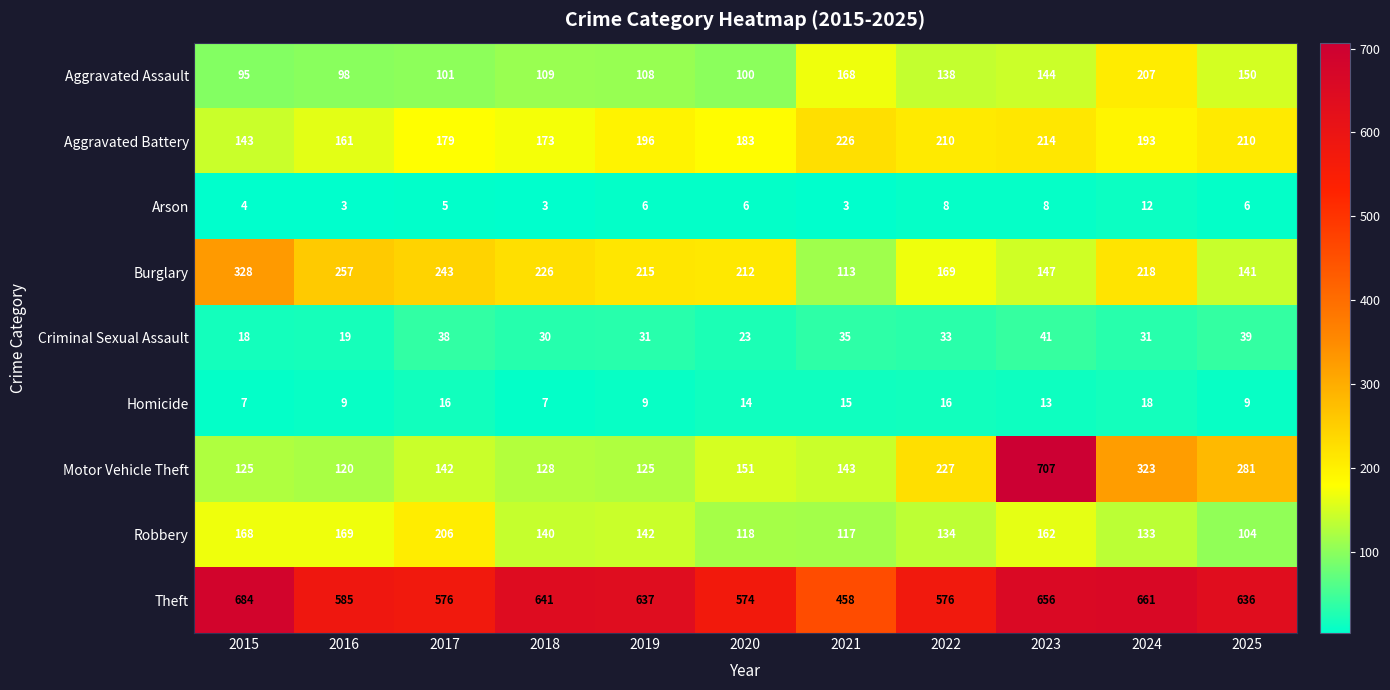

Which series has the largest total across all categories?

Theft